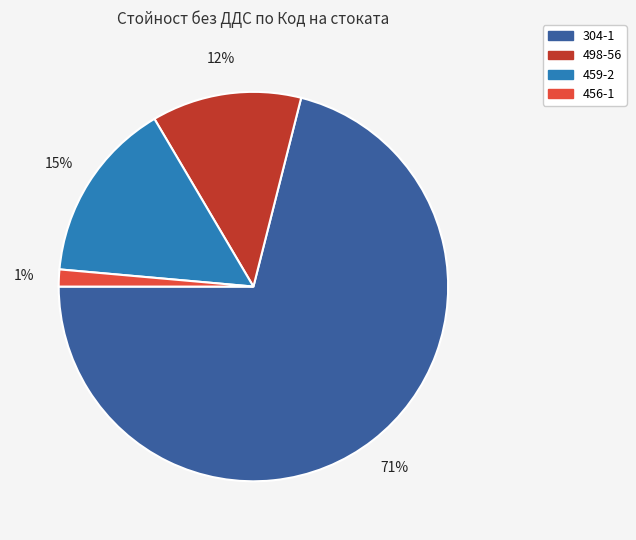

Rank the categories by value from highest to lowest.

304-1, 459-2, 498-56, 456-1